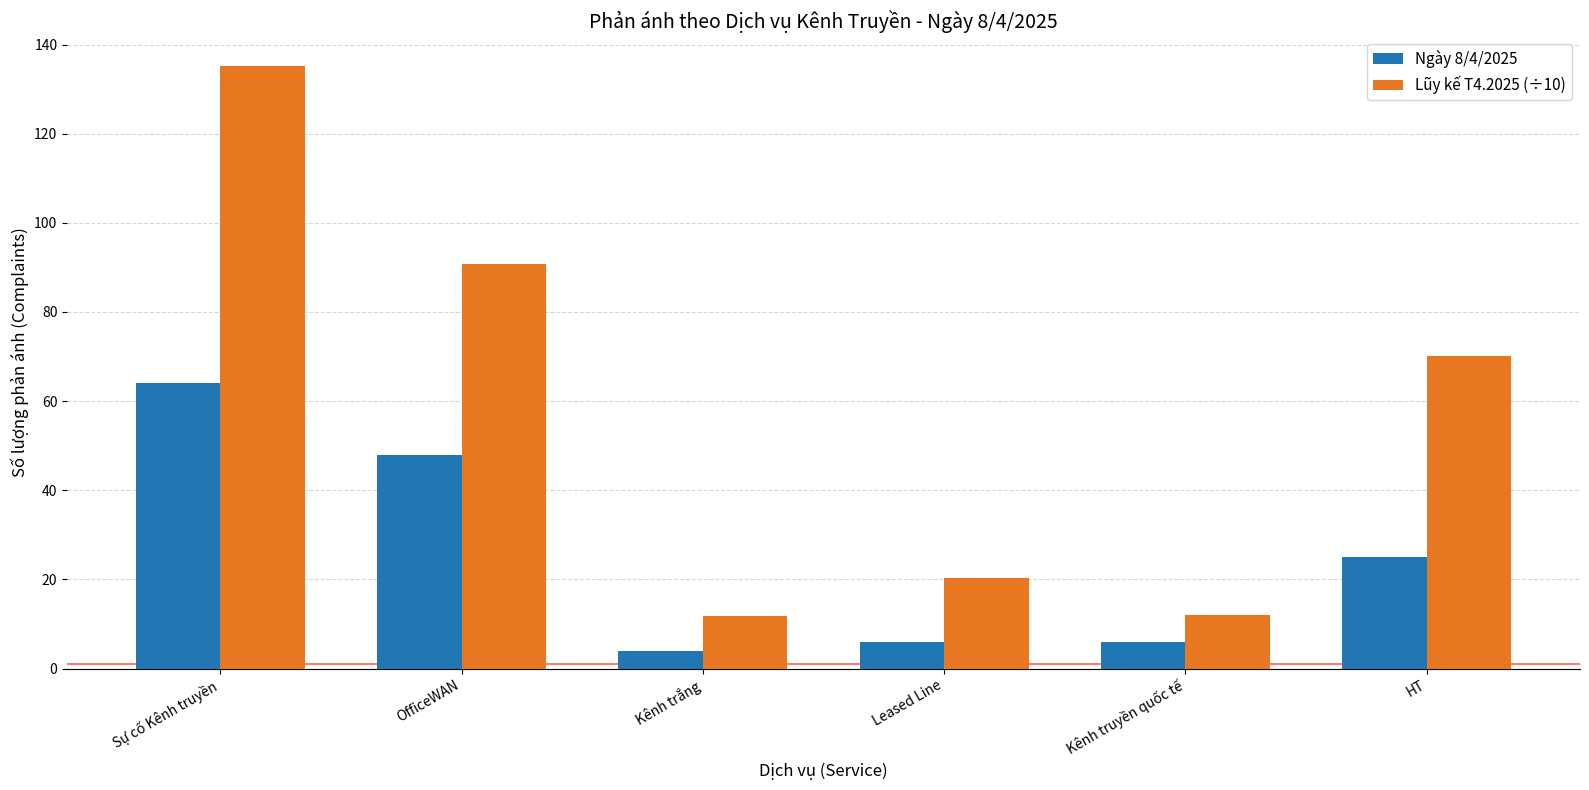

What is the total value across all series at Kênh truyền quốc tế?

18.0